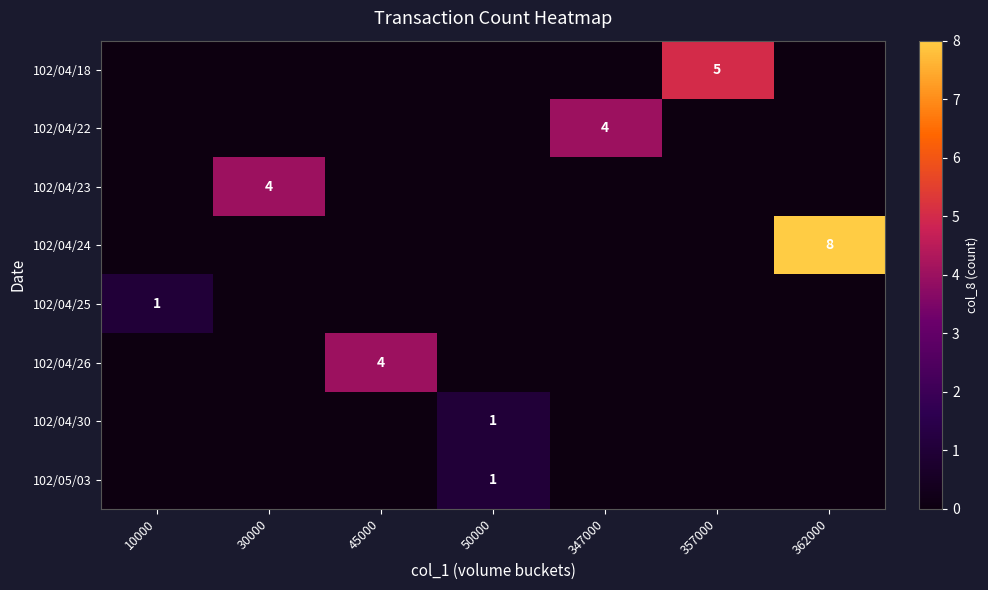

Between 357000 and 347000, which is larger?

357000